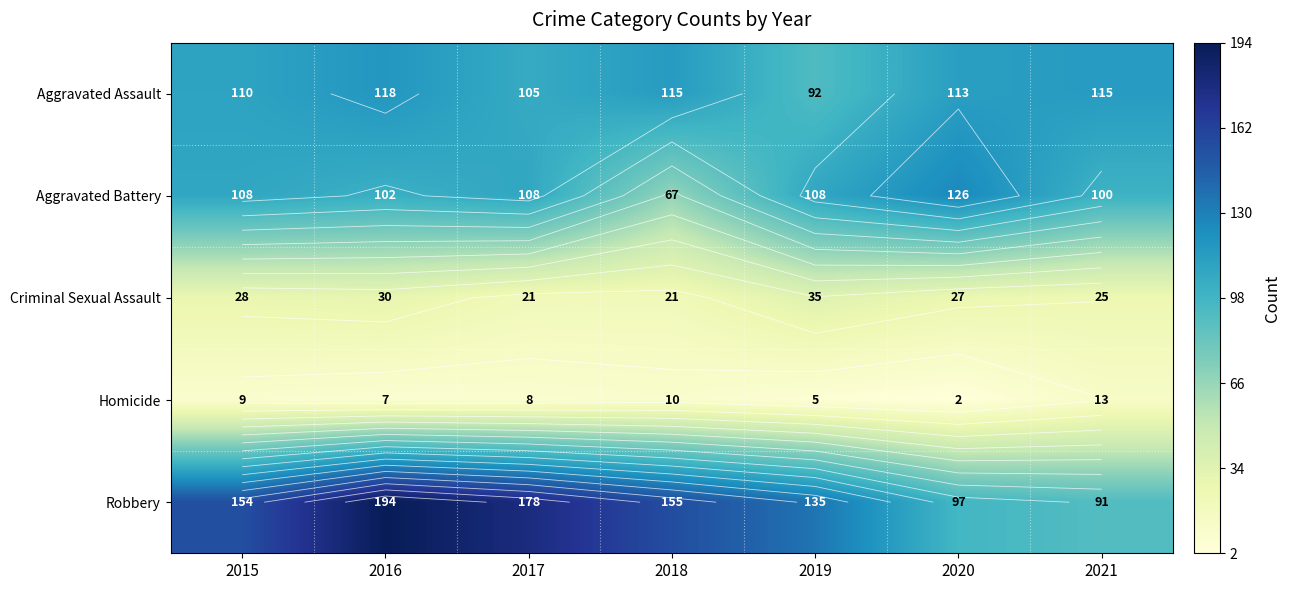

How many distinct data groups are displayed?

5